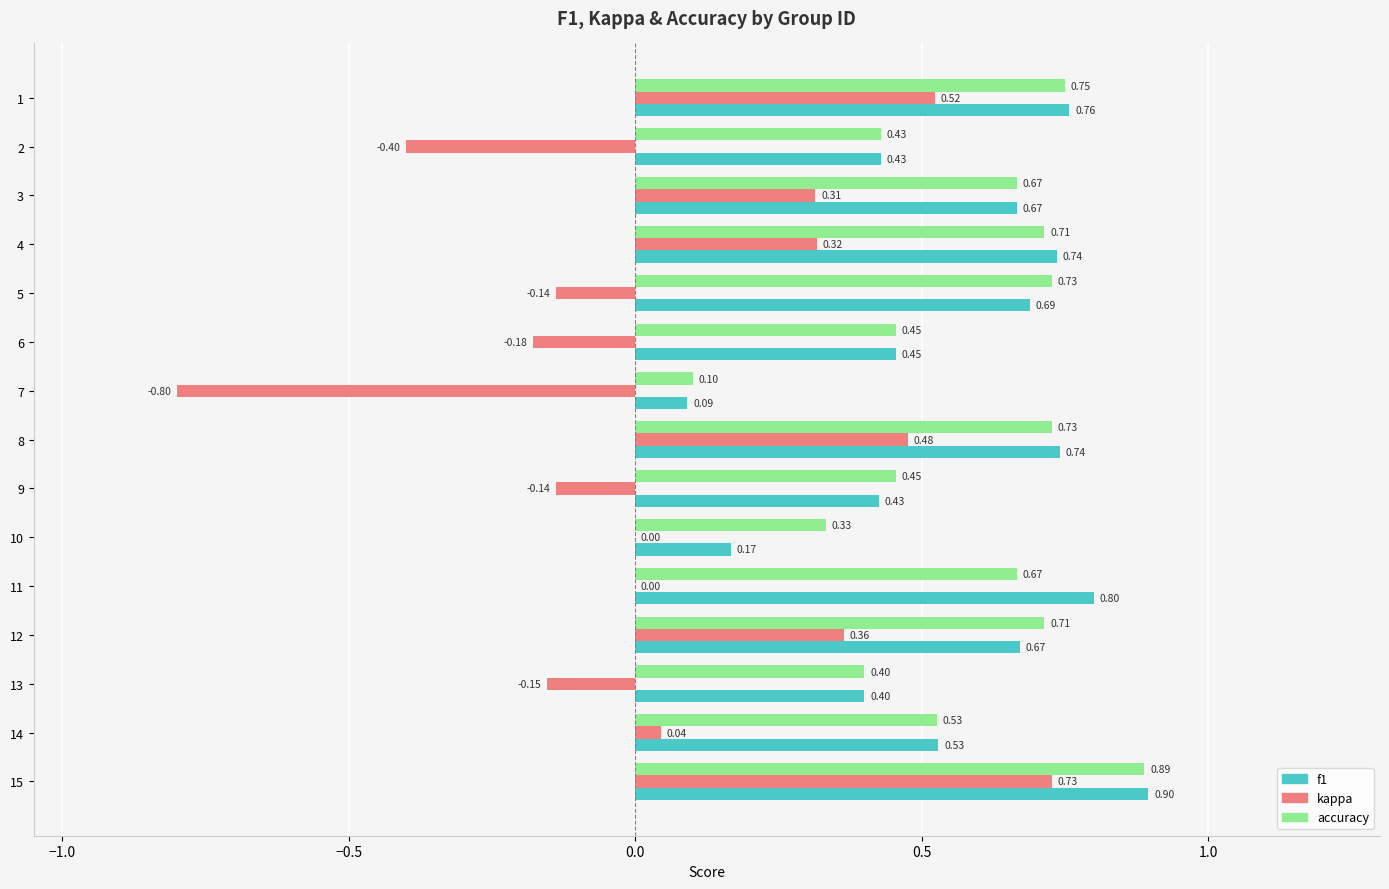

What is the sum of the accuracy values at 4 and 2?

1.1